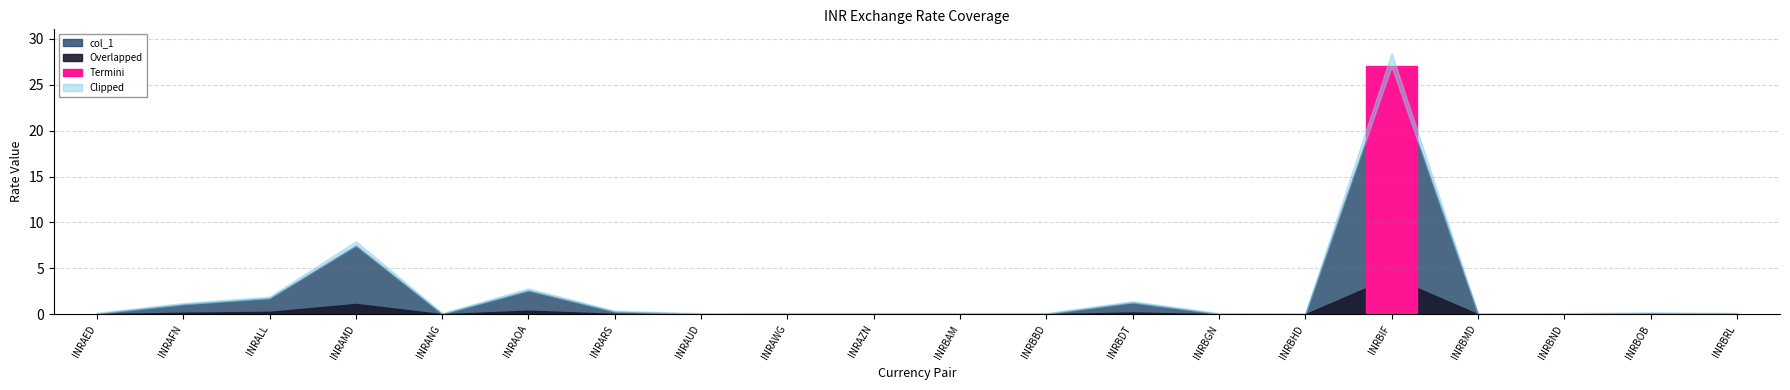

Count the number of categories in the chart.

20